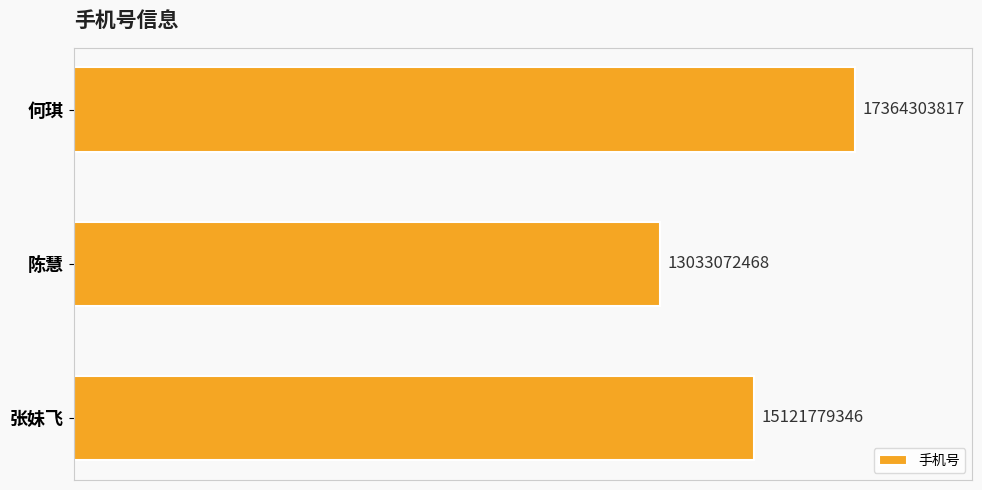

Rank the categories by value from highest to lowest.

何琪, 张妹飞, 陈慧